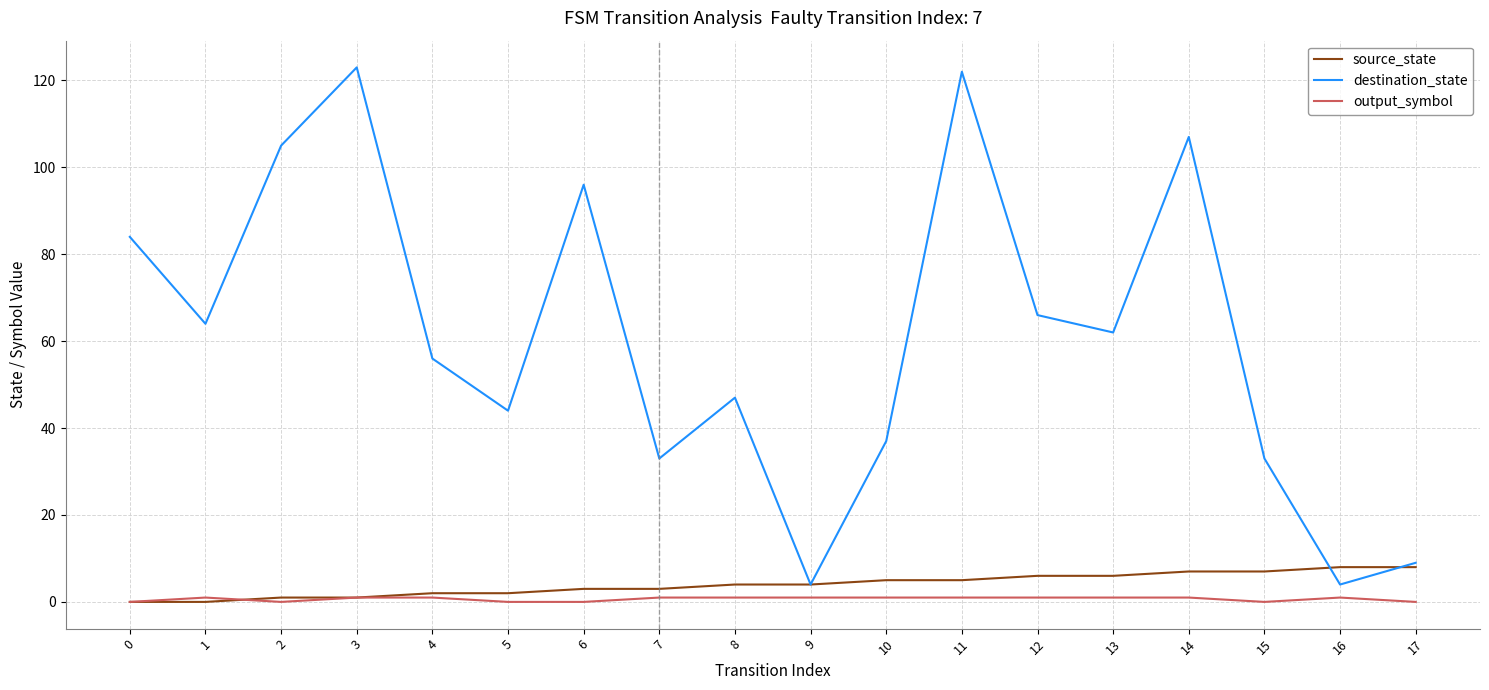

Reading left to right, list all the values displayed in this chart.

source_state: 0	0	1	1	2	2	3	3	4	4	5	5	6	6	7	7	8	8
destination_state: 84	64	105	123	56	44	96	33	47	4	37	122	66	62	107	33	4	9
output_symbol: 0	1	0	1	1	0	0	1	1	1	1	1	1	1	1	0	1	0